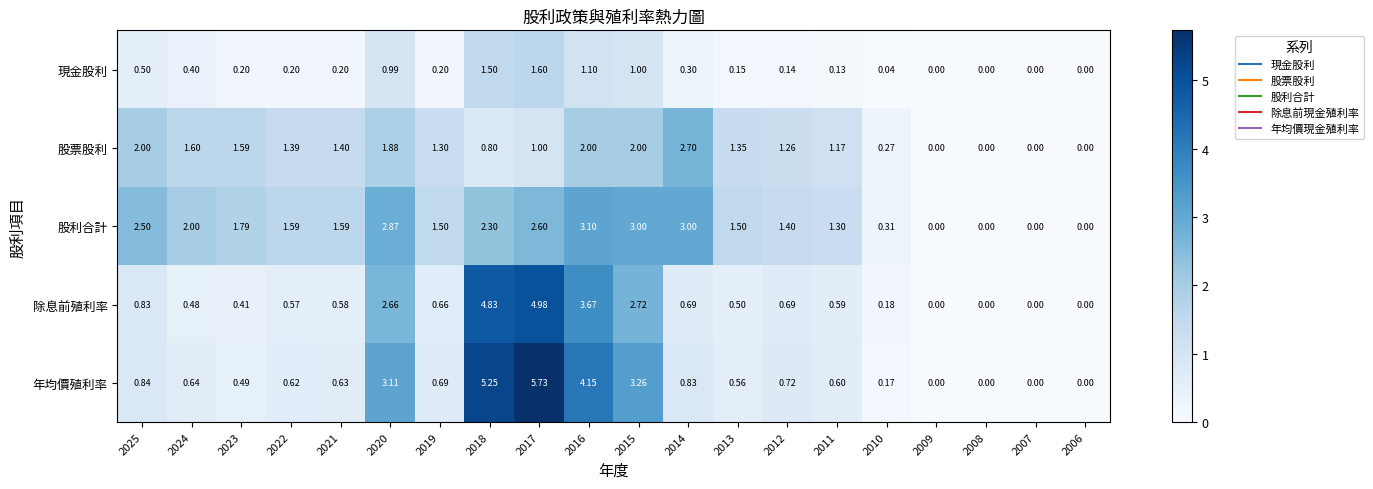

Rank the series at 2010 from lowest to highest value.

現金股利, 年均價殖利率, 除息前殖利率, 股票股利, 股利合計